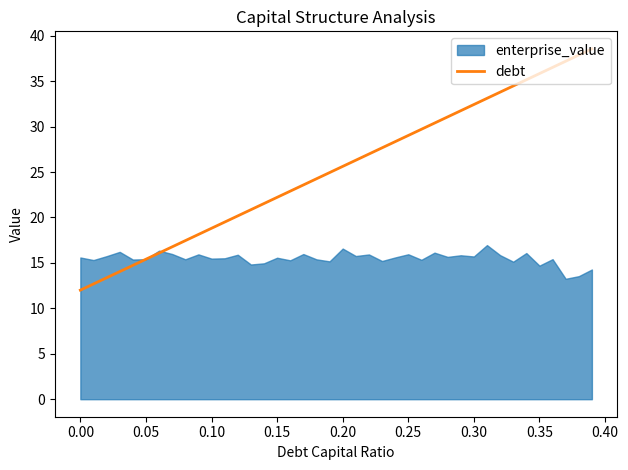

What is the maximum value for debt?

38.6